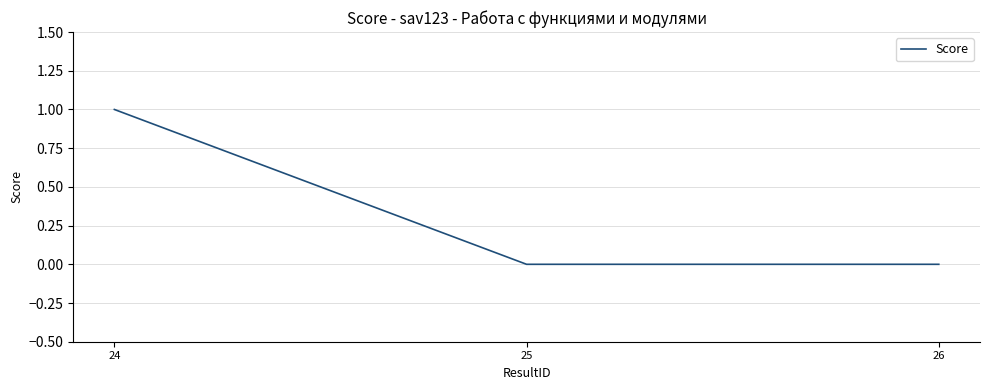

Which label corresponds to the largest value in the chart?

24